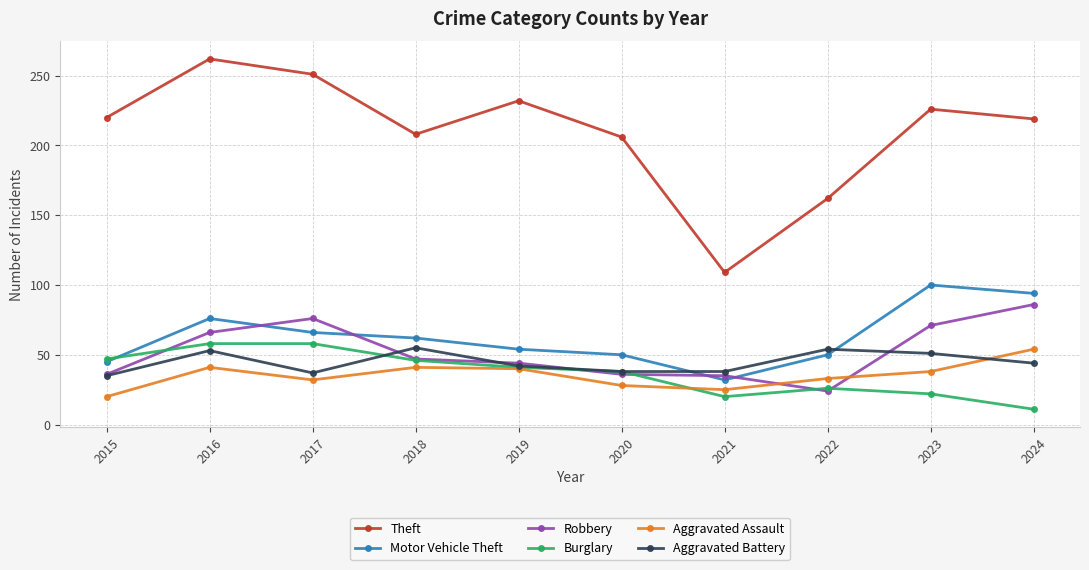

True or false: Burglary has a value of 35 at 2022.

False